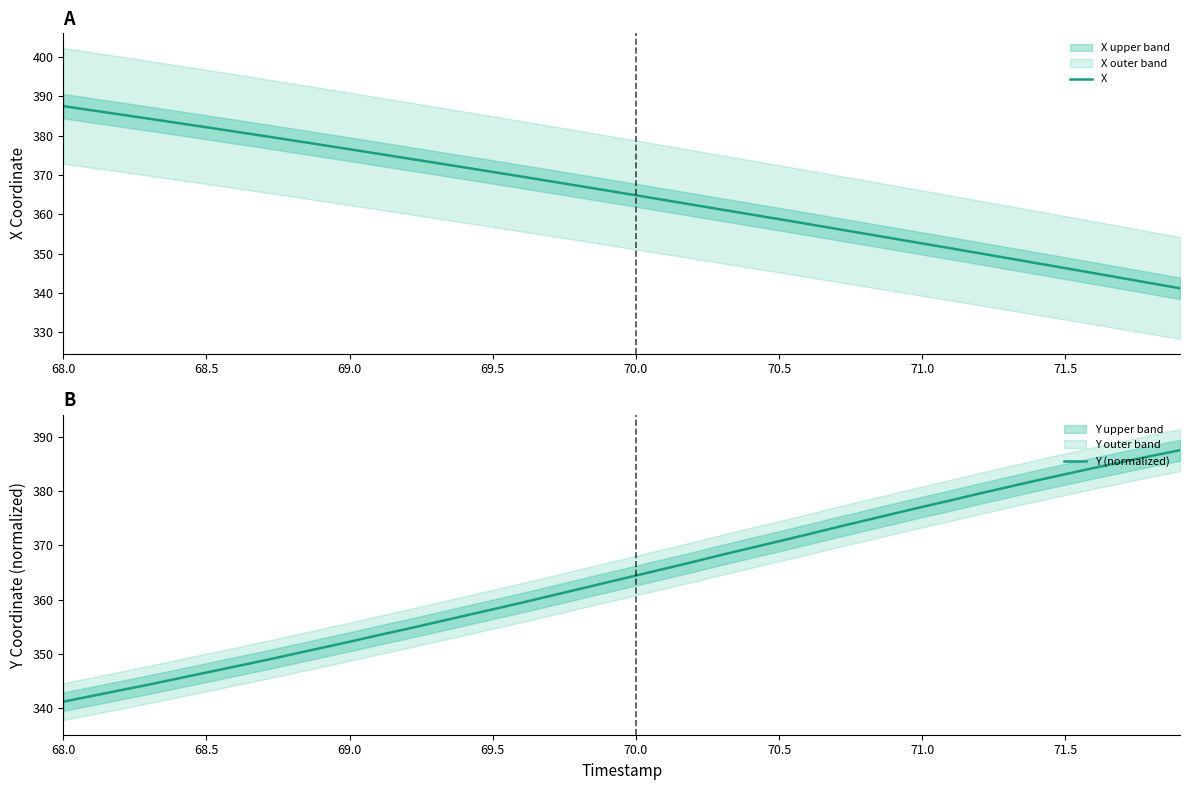

Which series has the largest total across all categories?

X